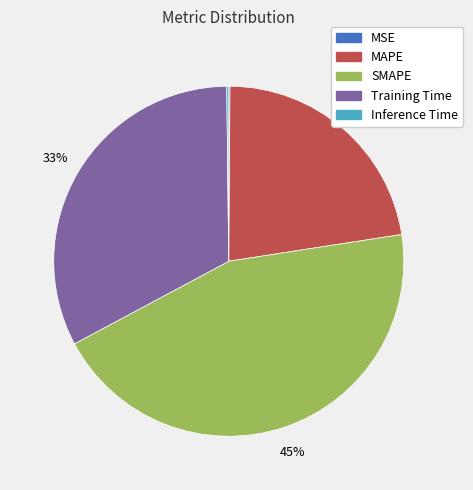

The Training Time slice represents 45% of the pie. True or false?

False